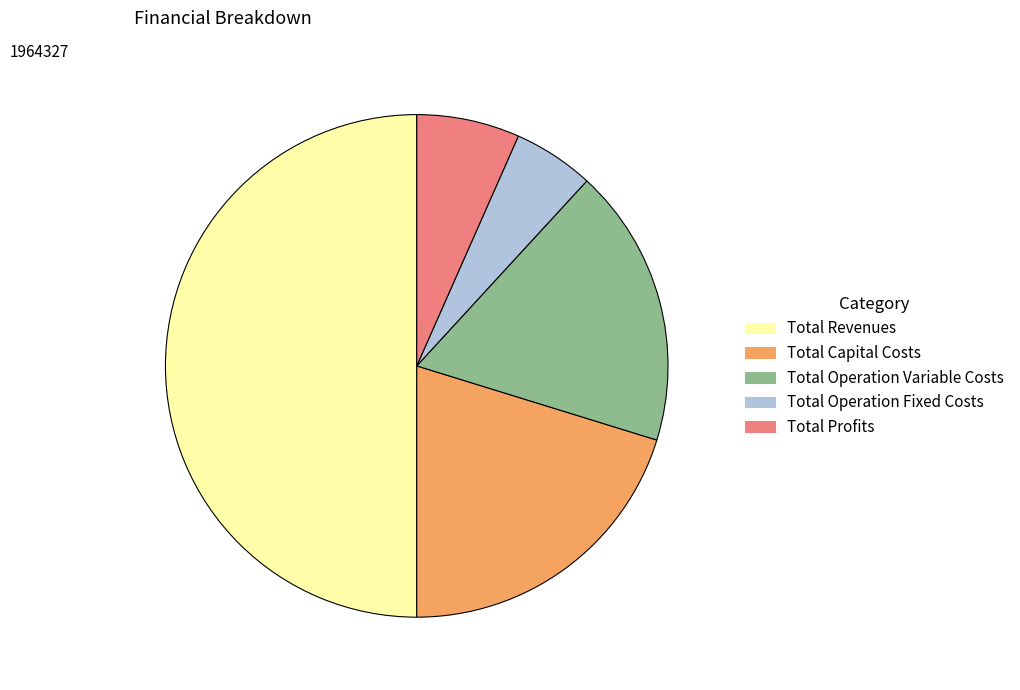

How many slices are in this pie chart?

5